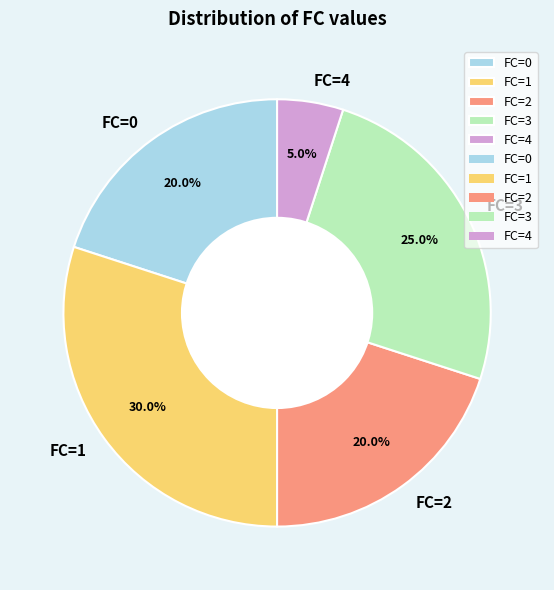

Which has a higher value, FC=2 or FC=3?

FC=3